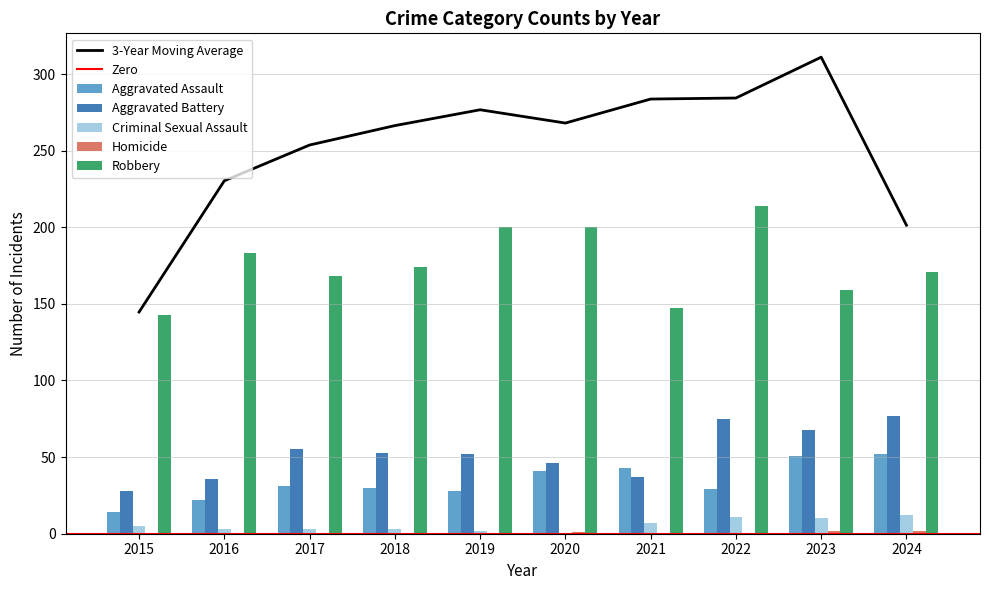

Reading left to right, list all the values displayed in this chart.

Aggravated Assault: 14	22	31	30	28	41	43	29	51	52
Aggravated Battery: 28	36	55	53	52	46	37	75	68	77
Criminal Sexual Assault: 5	3	3	3	2	0	7	11	10	12
Homicide: 0	0	0	0	0	1	0	0	2	2
Robbery: 143	183	168	174	200	200	147	214	159	171